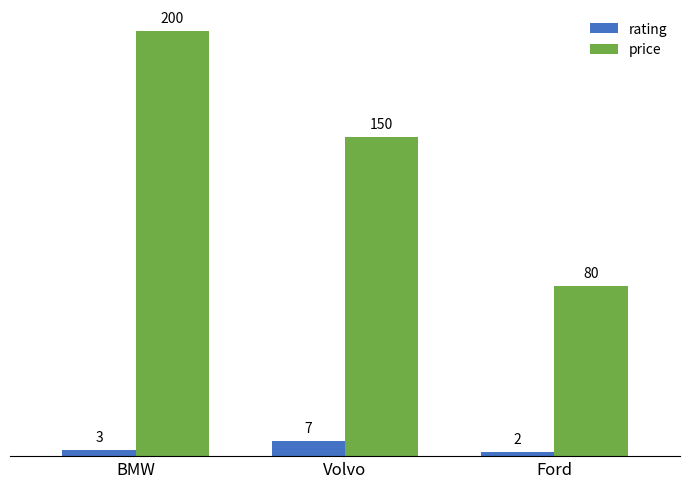

What is the total value across all series at Ford?

82